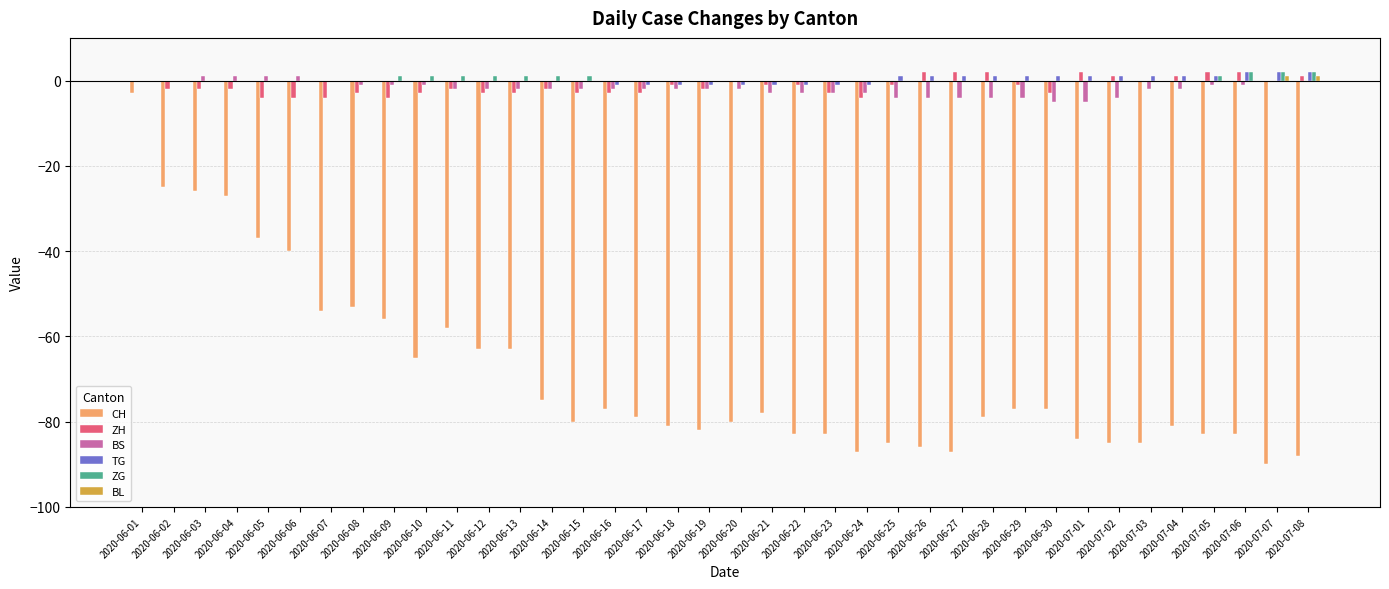

Which series changed the most between 2020-06-03 and 2020-06-13?

CH